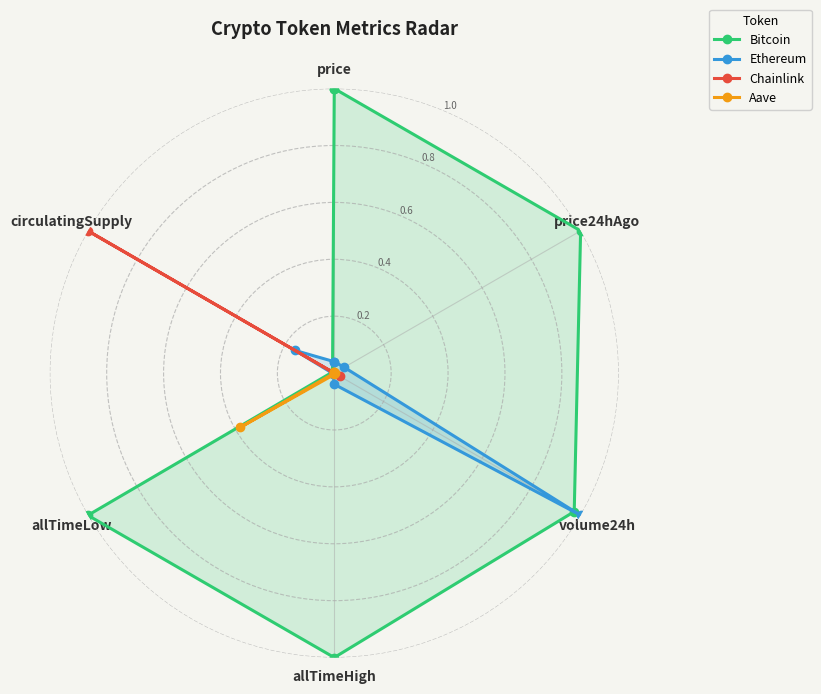

Reading right to left, what are all the values shown in this chart?

Bitcoin: 1.0	0.0	1.0	1.0	1.0	1.0	1.0
Ethereum: 0.0	0.2	0.0	0.0	1.0	0.0	0.0
Chainlink: 0.0	1.0	0.0	0.0	0.0	0.0	0.0
Aave: 0.0	0.0	0.4	0.0	0.0	0.0	0.0